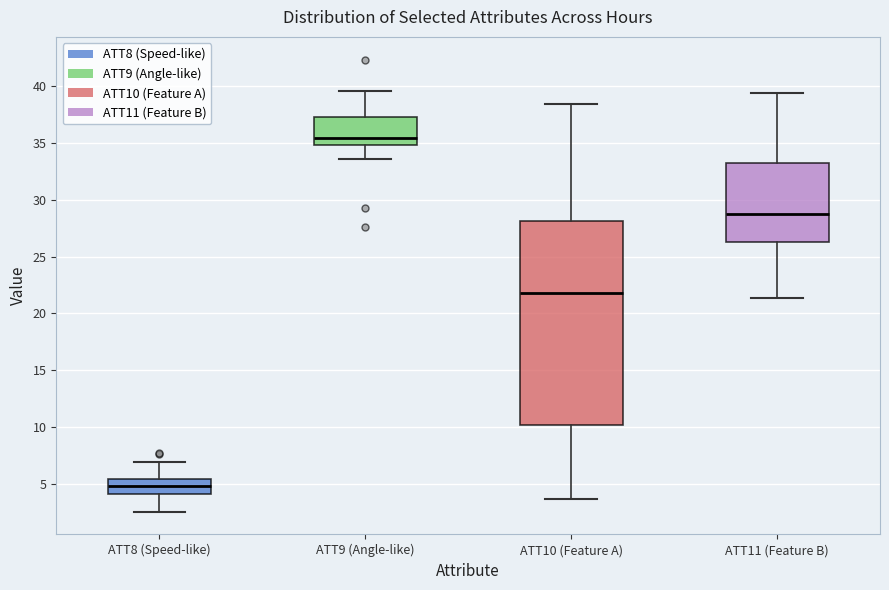

Which box's median line is the highest?

ATT9 (Angle-like)